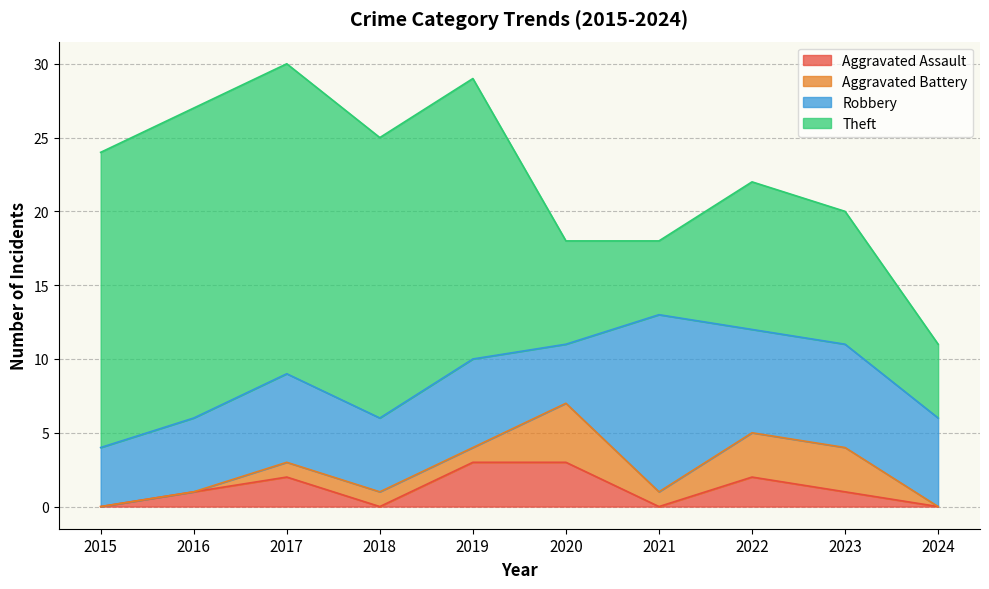

How many lines are shown in the chart?

4